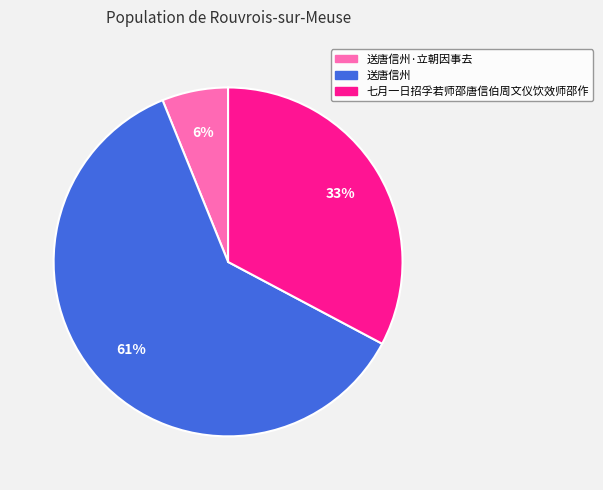

Is there a majority slice in this chart?

Yes